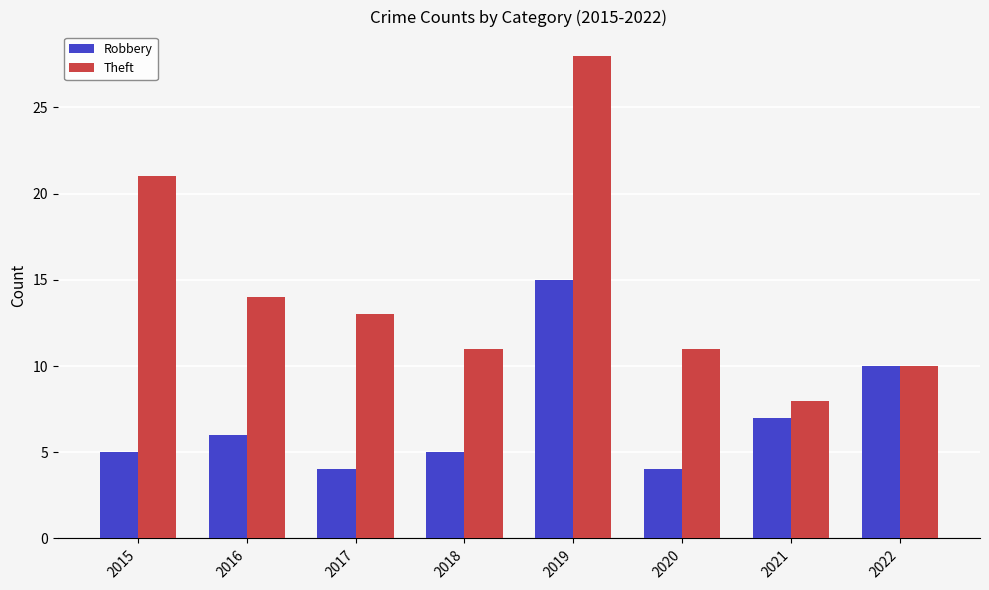

The Theft series shows 11 at 2018. True or false?

True